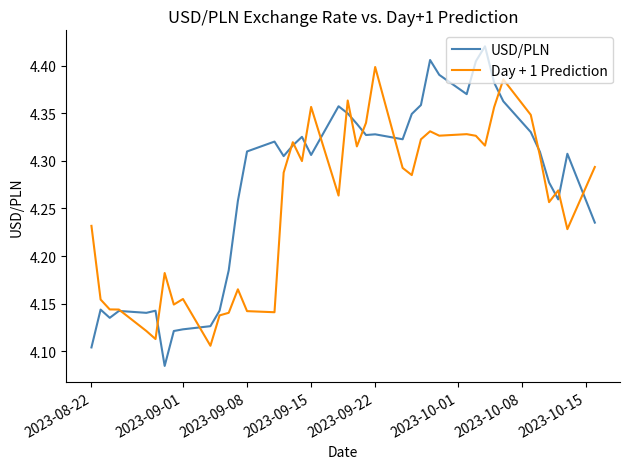

Count the USD/PLN values in the range 4 to 5.

40